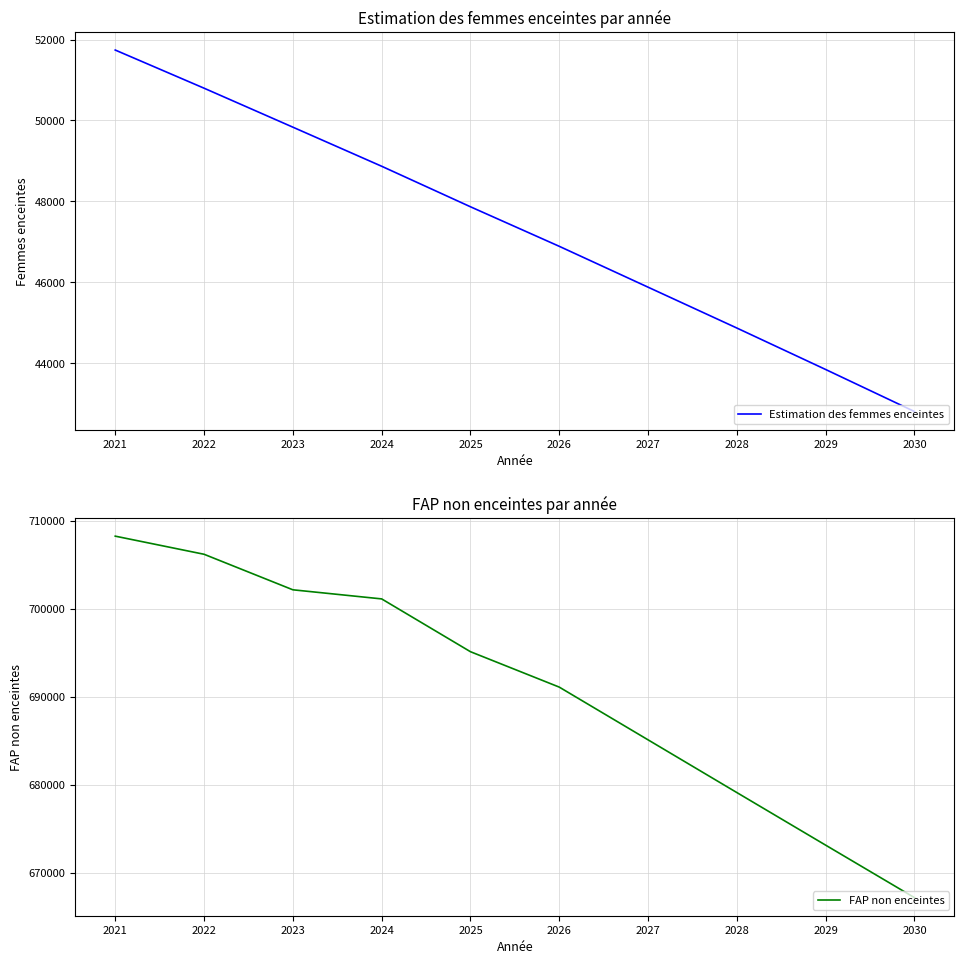

What is the maximum value shown in the chart?

708259.4